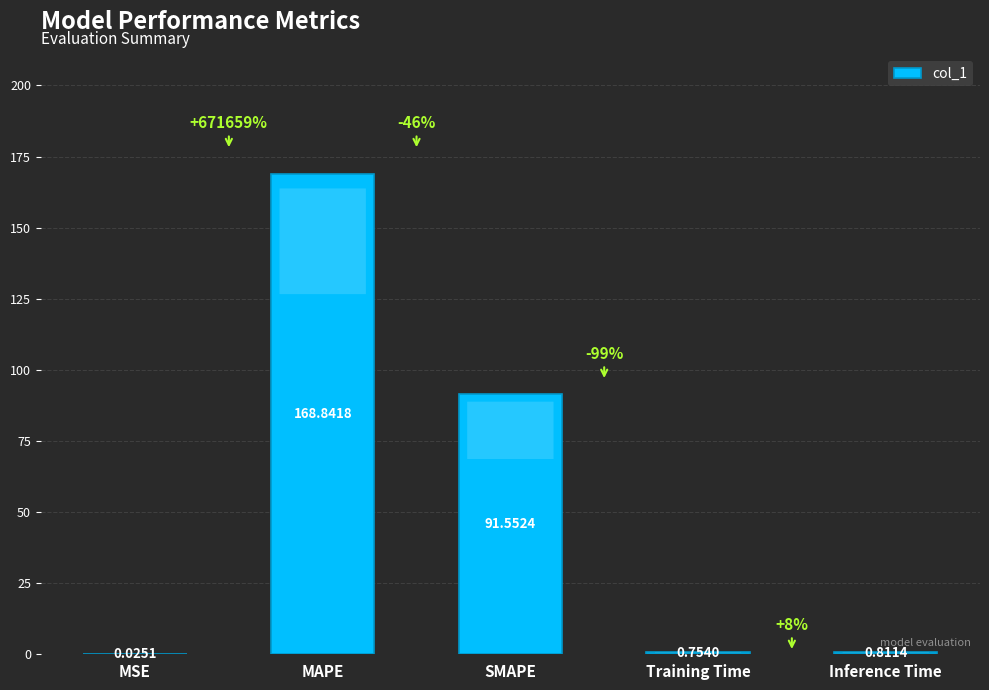

What is the change in value from MAPE to SMAPE?

-77.3